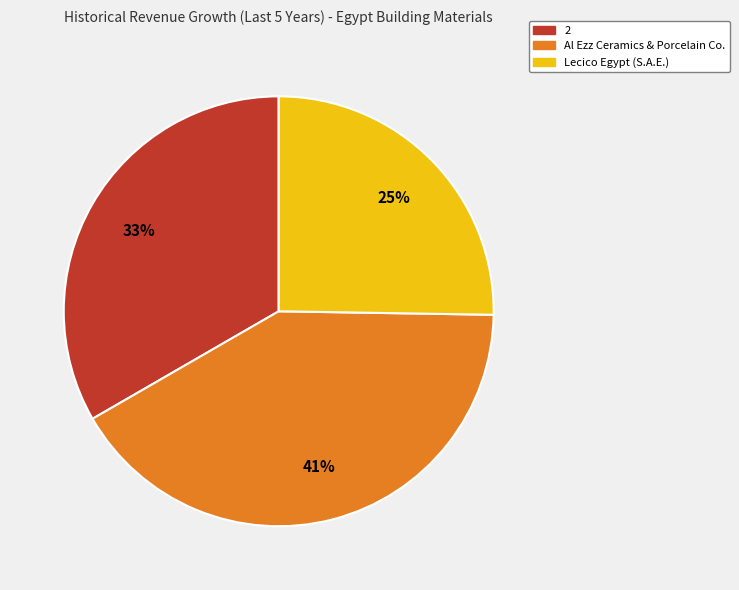

To the nearest percent, what is the difference between the largest and smallest slice percentages?

16%